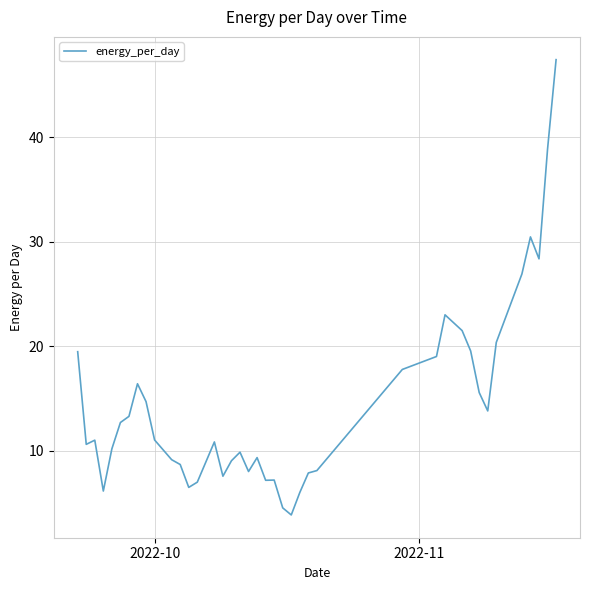

What is the minimum value shown in the chart?

3.8